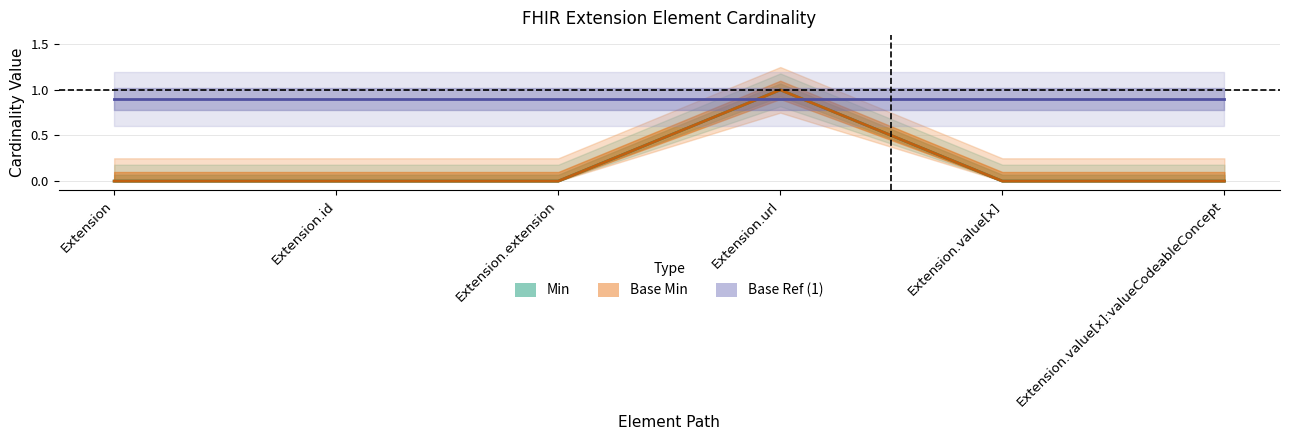

The value of Min at Extension.id is 1. True or false?

False